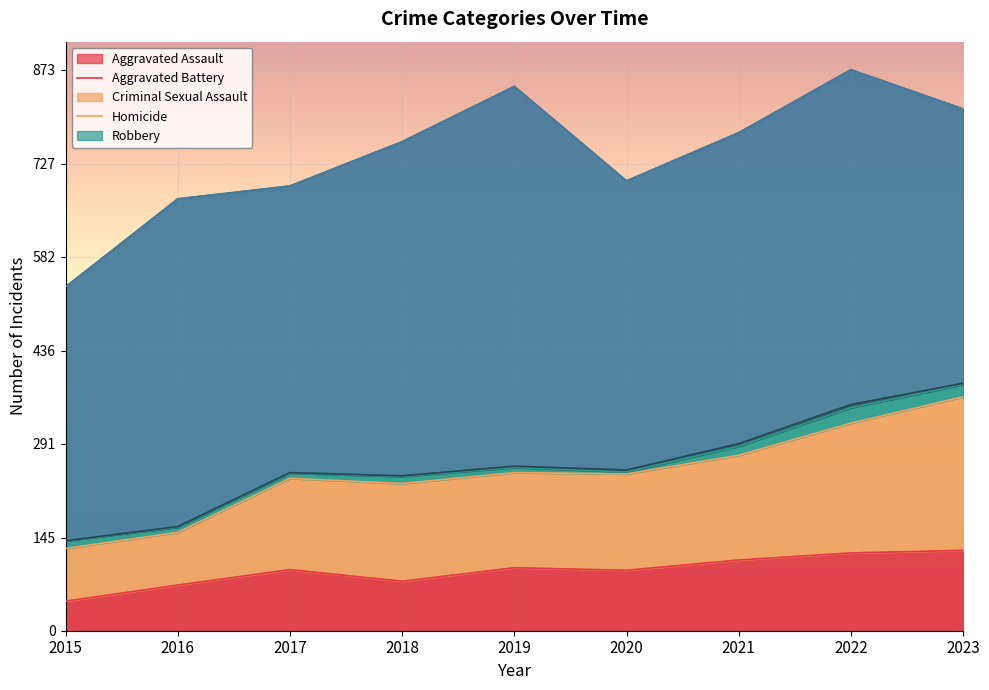

Count the number of categories in the chart.

9